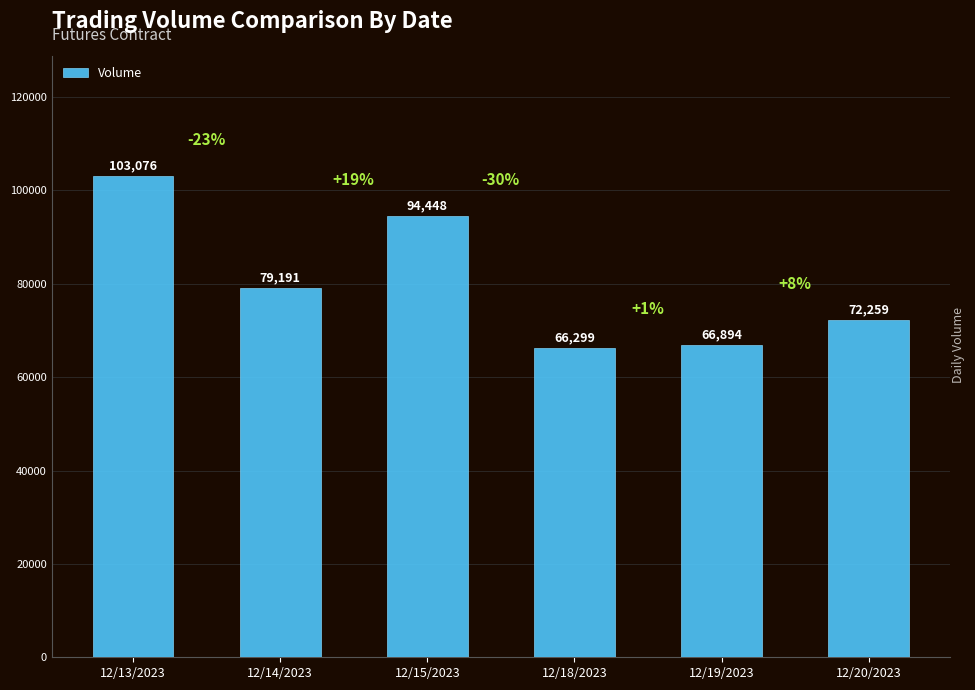

Reading right to left, extract all data points from this chart.

12/20/2023=72259	12/19/2023=66894	12/18/2023=66299	12/15/2023=94448	12/14/2023=79191	12/13/2023=103076